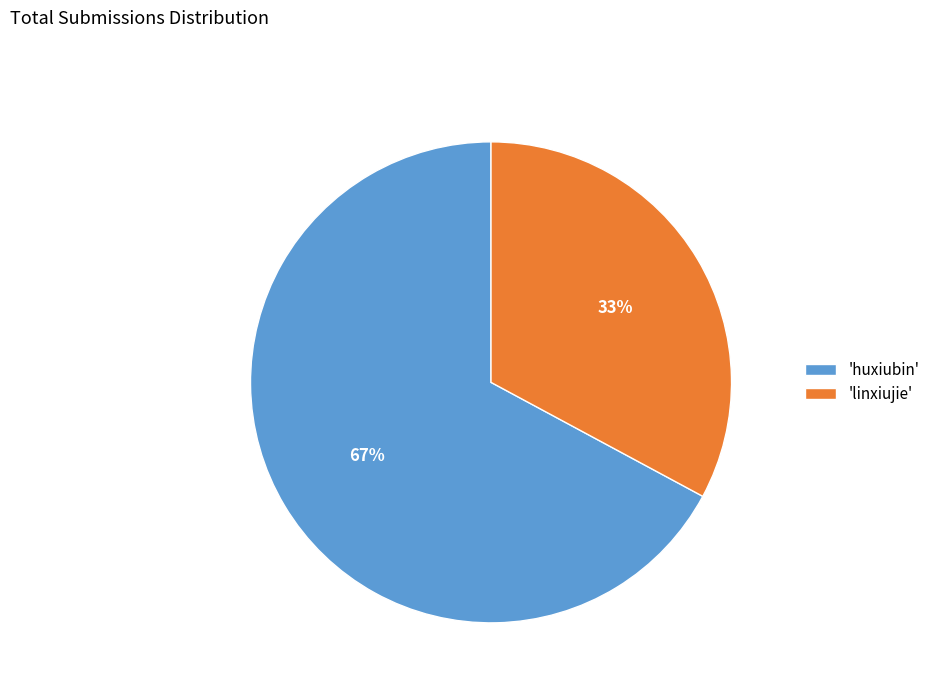

What is the ratio of the value at 'linxiujie' to the value at 'huxiubin'?

0.5